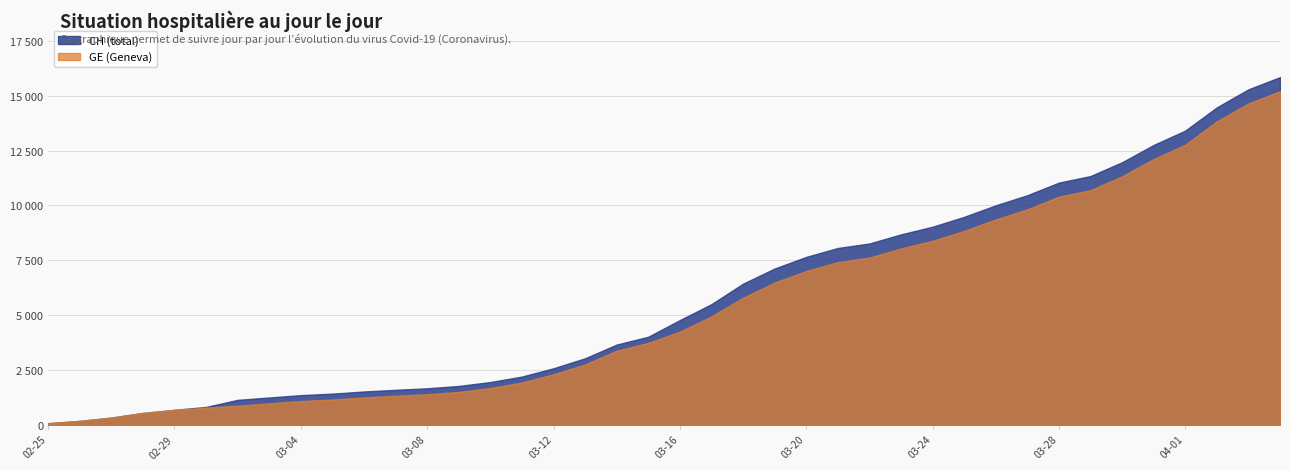

How many lines are shown in the chart?

2